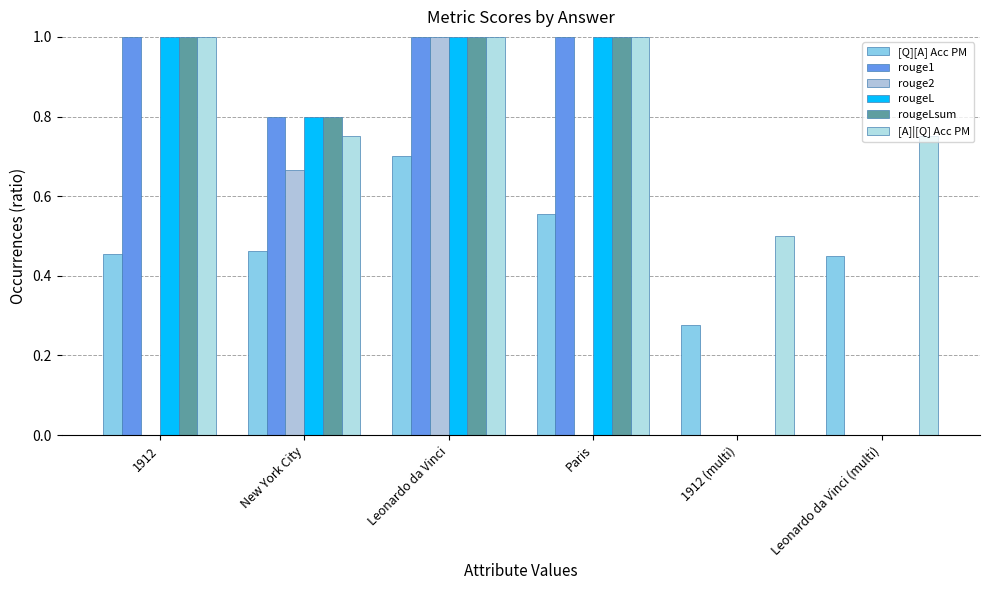

Which series has the largest total across all categories?

[A]|[Q] Acc PM